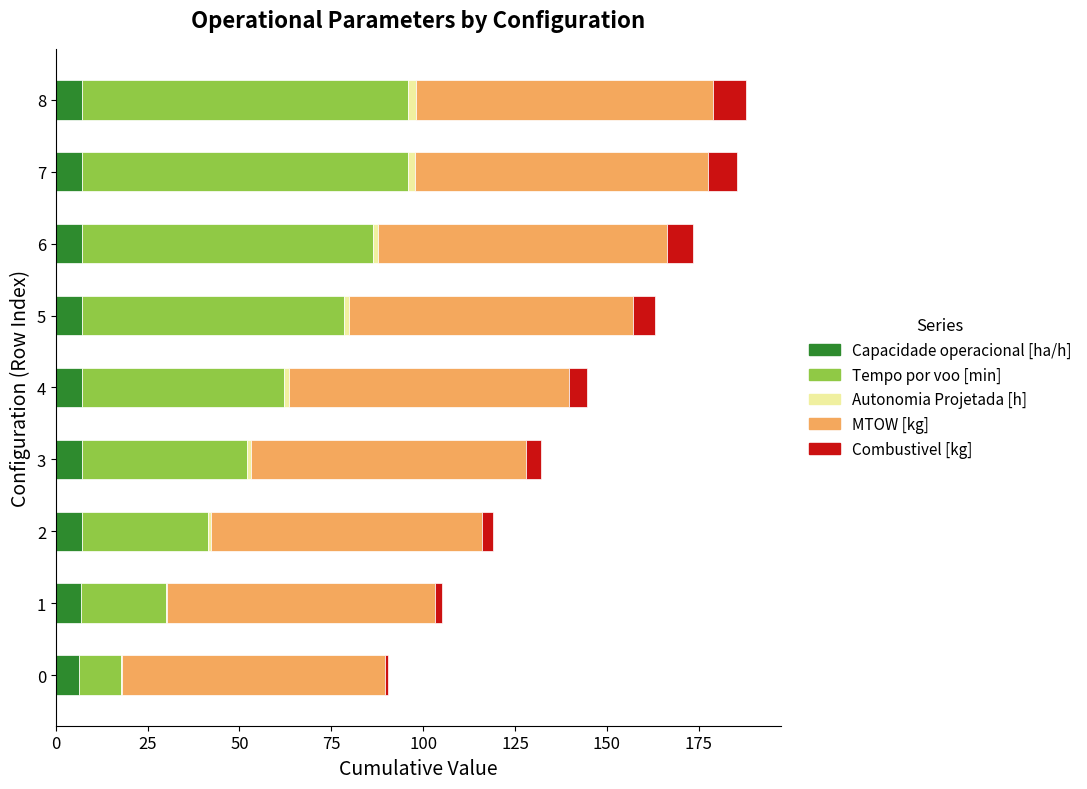

What is the highest value of the Capacidade operacional [ha/h] series?

7.2